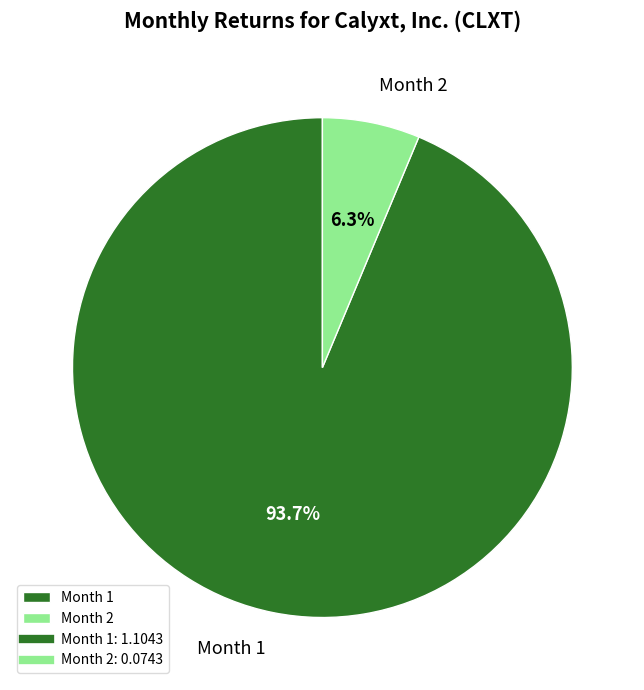

Rank the categories by value from lowest to highest.

Month 2, Month 1